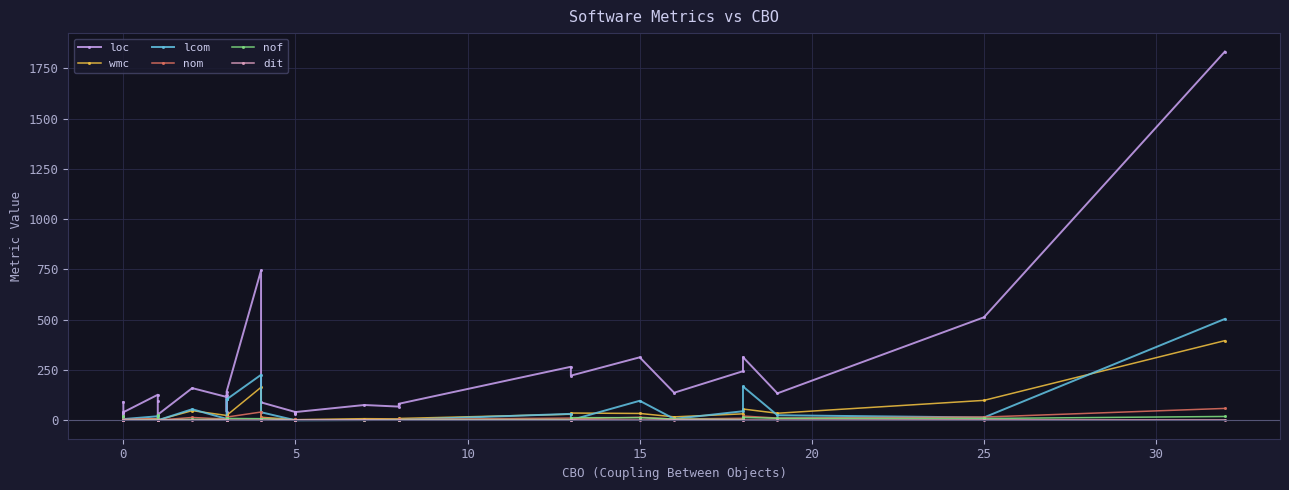

What is the sum of all lcom values?

1567